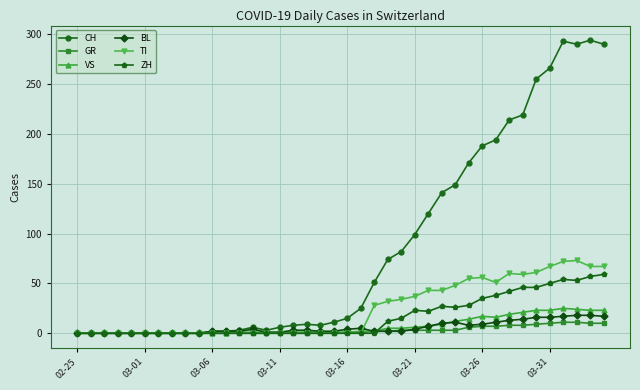

Which series ends up on top after the final intersection of ZH and GR?

ZH